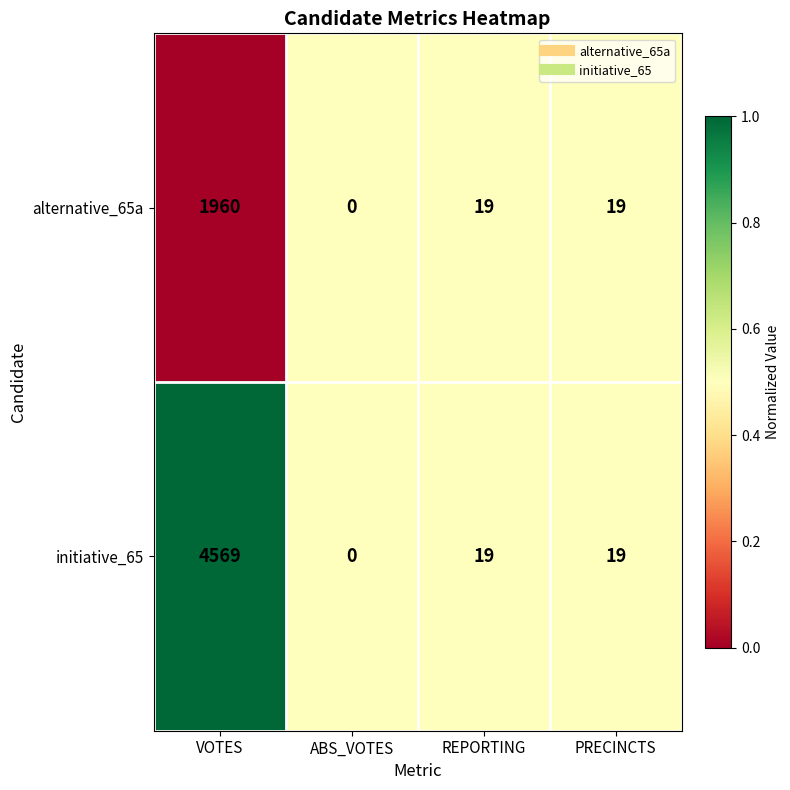

The alternative_65a series shows 11 at PRECINCTS. True or false?

False